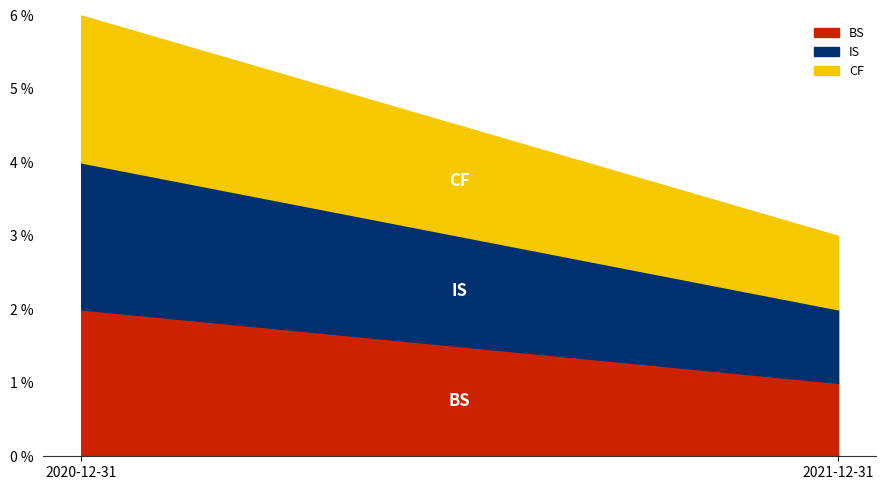

What position from the right is 2021-12-31?

1